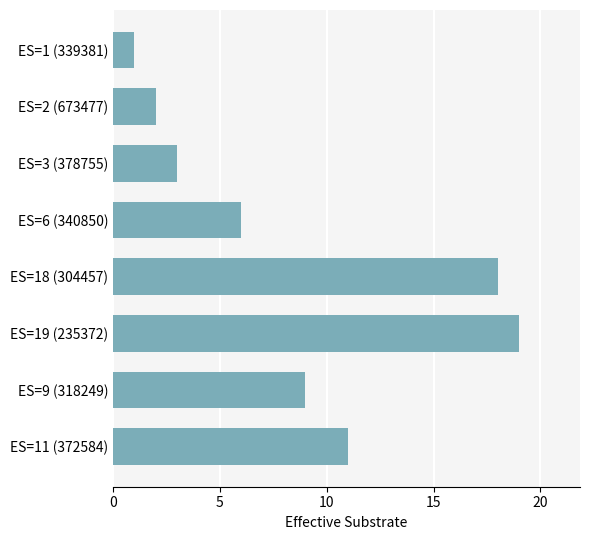

True or false: the data shows 9 at ES=9 (318249).

True